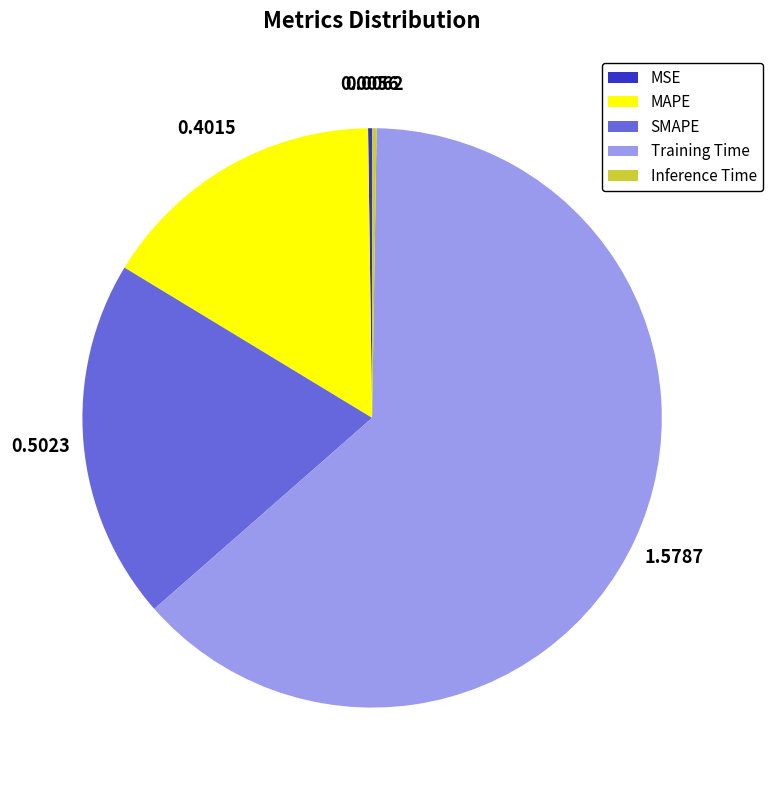

Do SMAPE and MAPE together represent more than half of the pie?

No